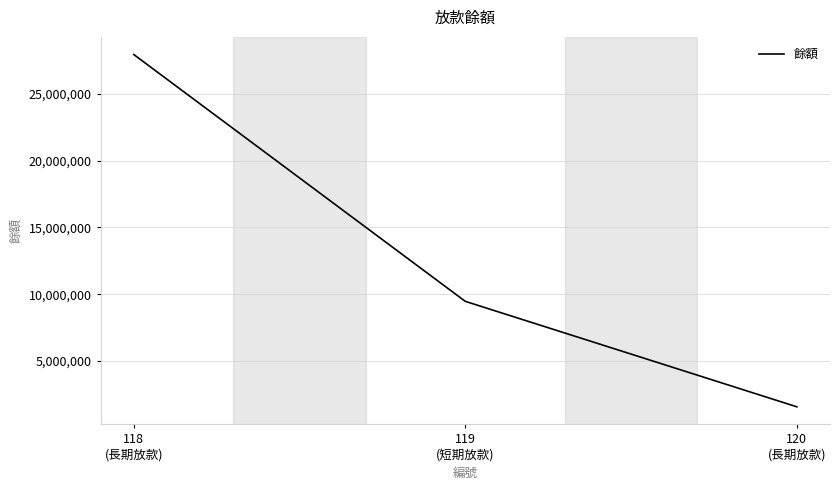

Rank the categories by value from highest to lowest.

118
(長期放款), 119
(短期放款), 120
(長期放款)